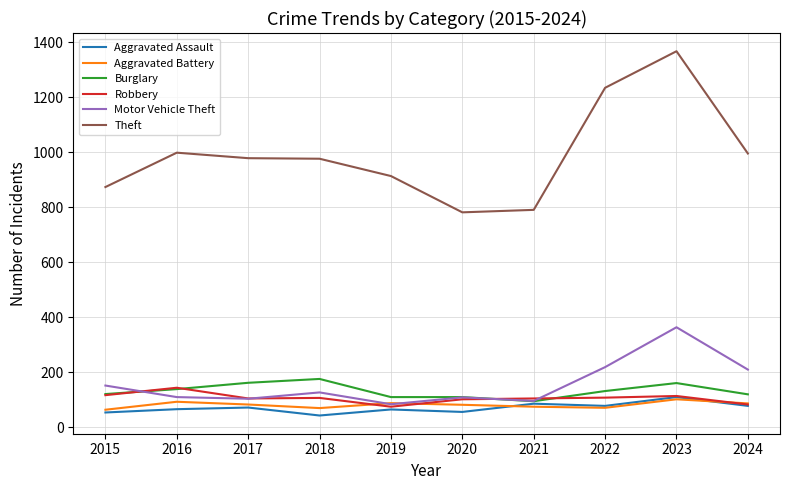

What are all the series names shown in the legend?

Aggravated Assault, Aggravated Battery, Burglary, Robbery, Motor Vehicle Theft, Theft